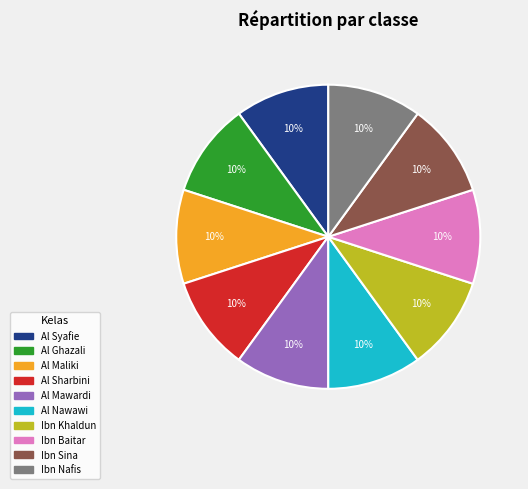

To the nearest percent, what portion does Al Ghazali represent?

10%